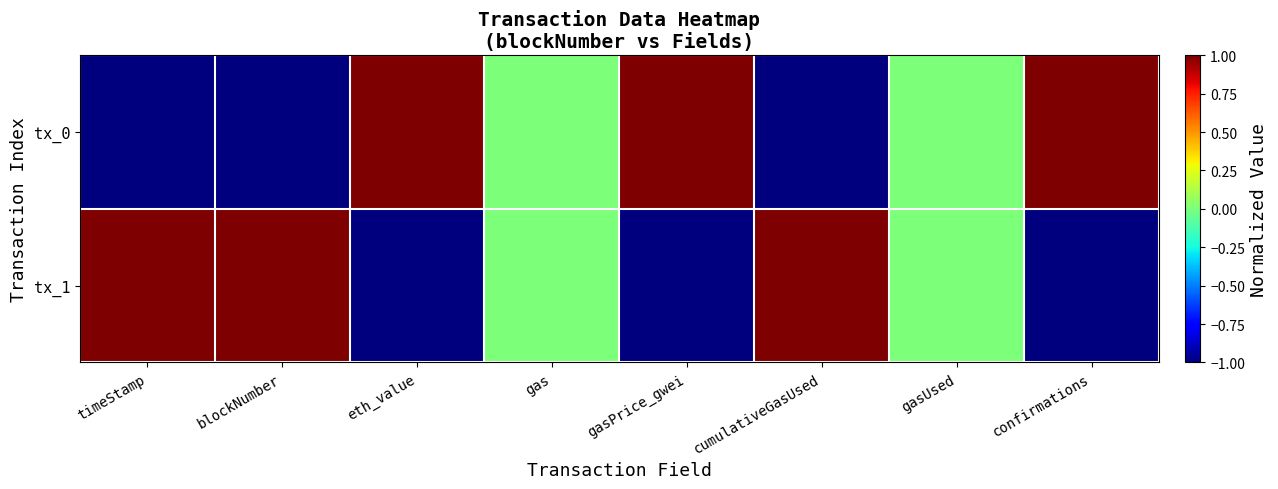

What is the greatest value displayed?

1